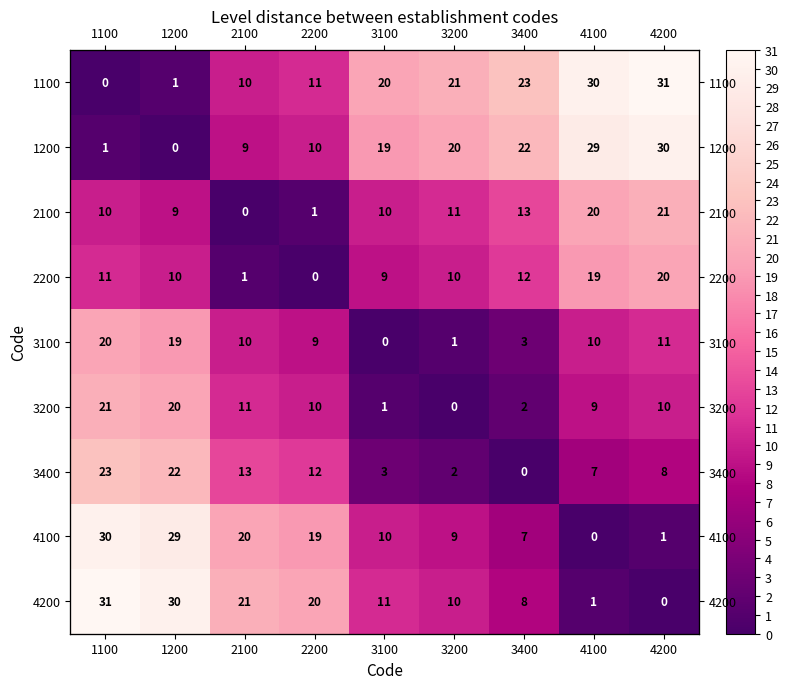

List the series in order of their peak value, lowest first.

2200, 3100, 2100, 3200, 3400, 1200, 4100, 1100, 4200